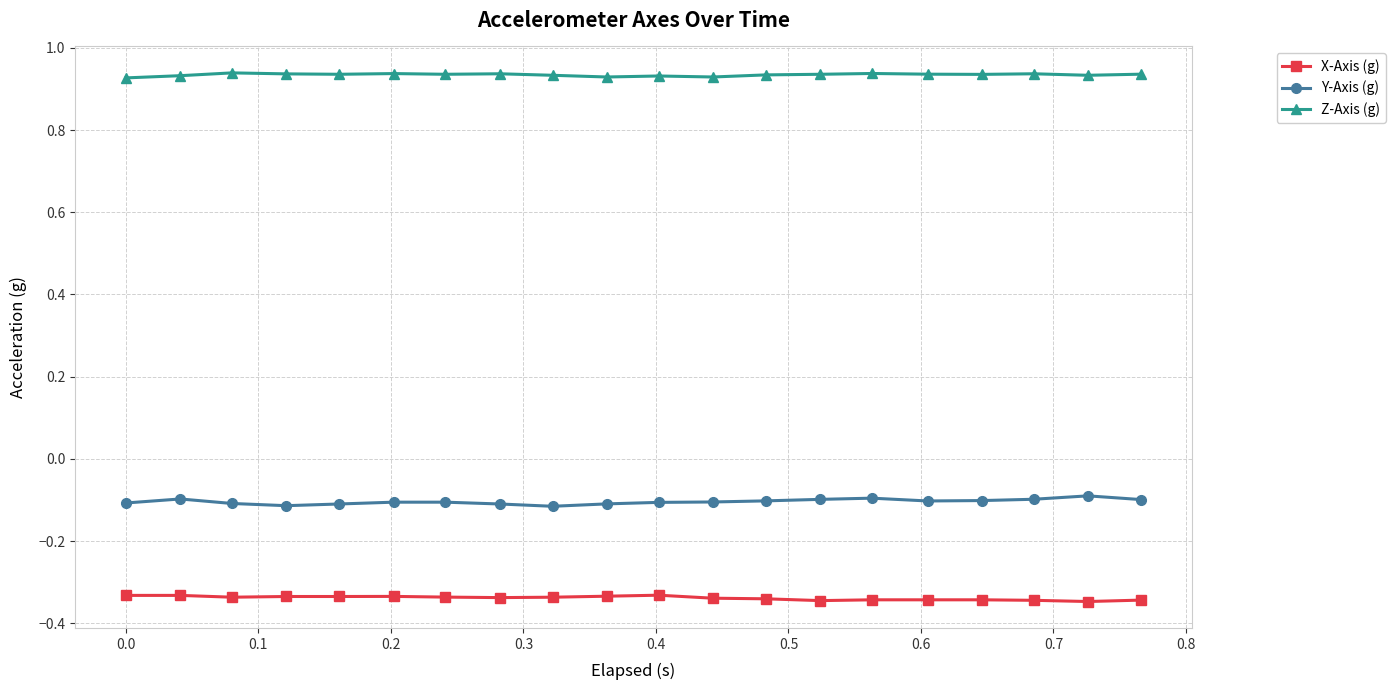

At how many categories does at least one series exceed 0?

20